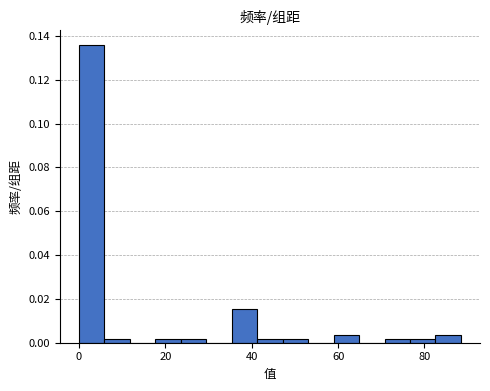

Around what value on the x-axis is the tallest bar? Give the approximate position of its centre, as read against the axis.

2